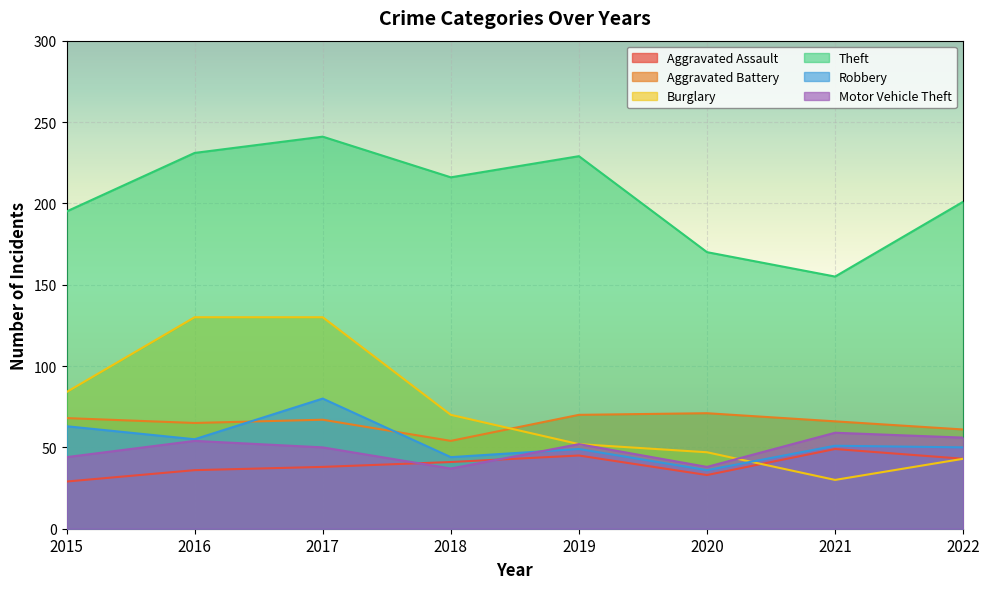

What is the sum of all Theft values?

1638